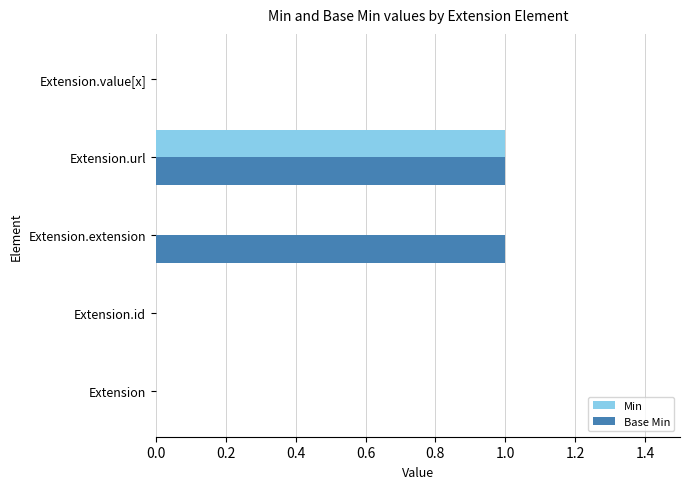

At which label does Min reach its peak?

Extension.url